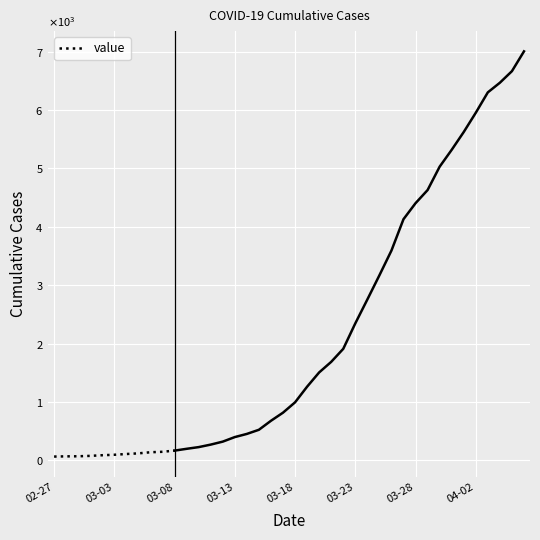

What is the label of the 11th point from the right?

02-27